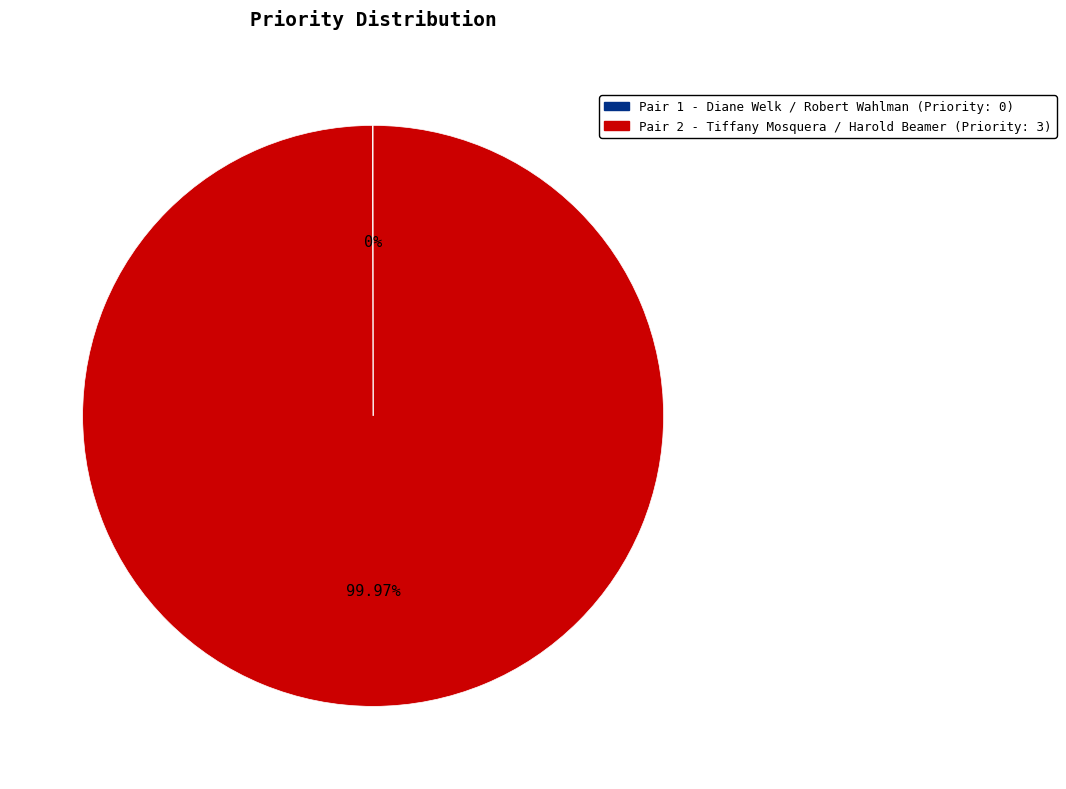

Is there any slice that represents more than half of the pie?

Yes